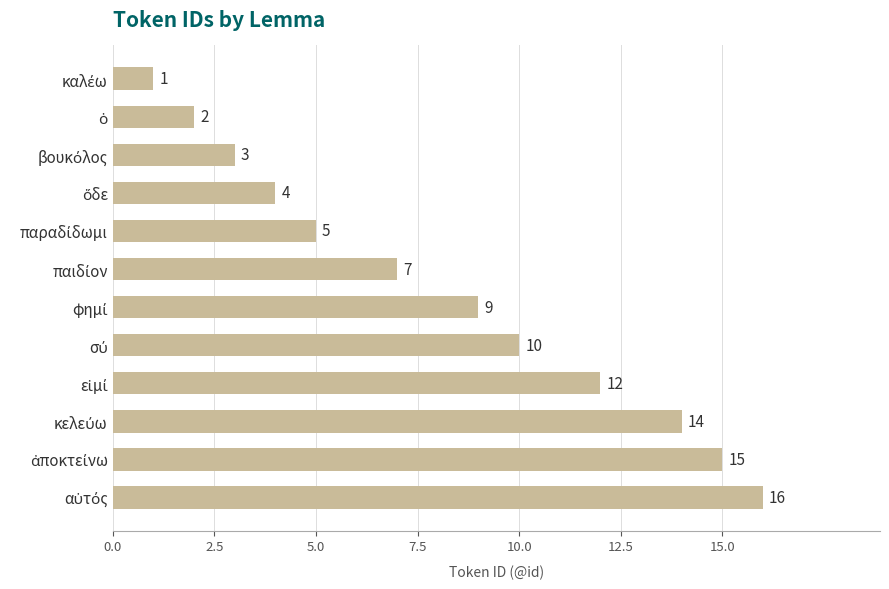

What is the sum of all values?

98